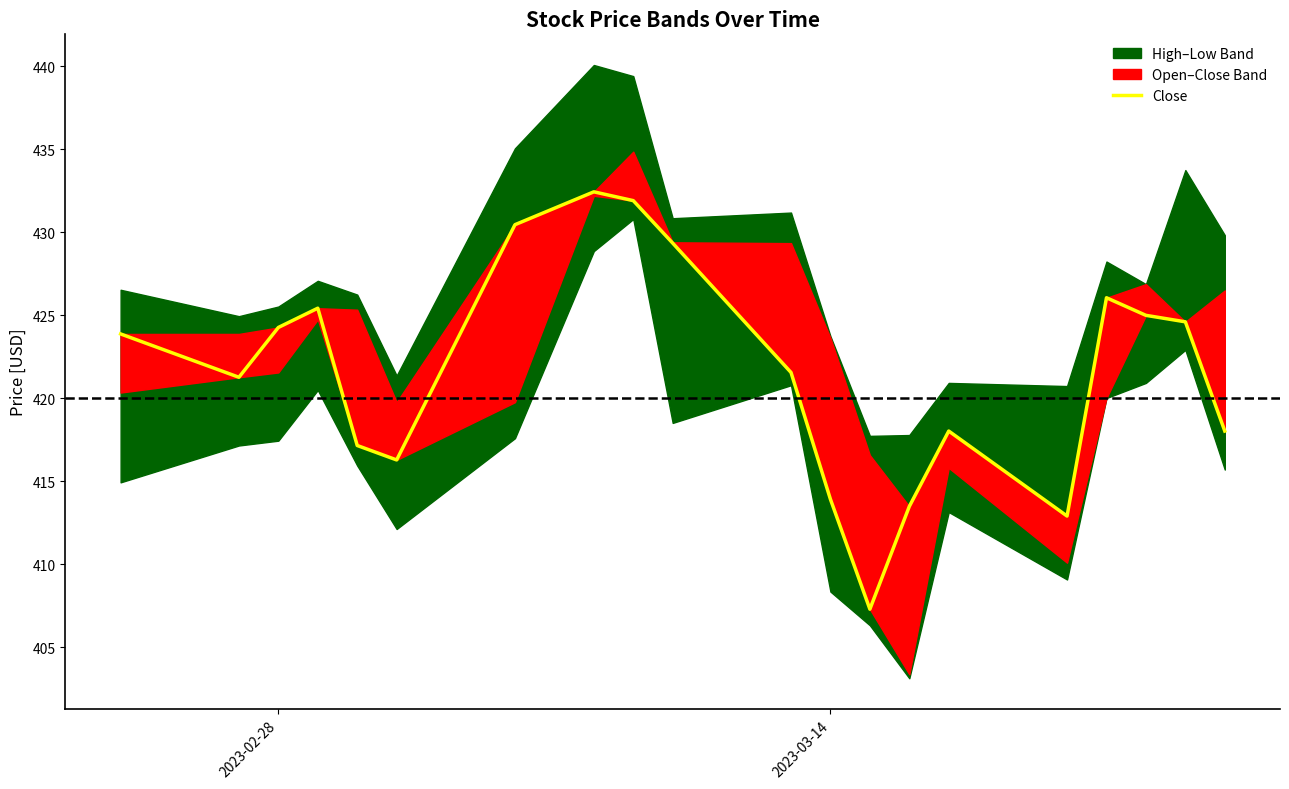

What is the sum of all values?

8433.2